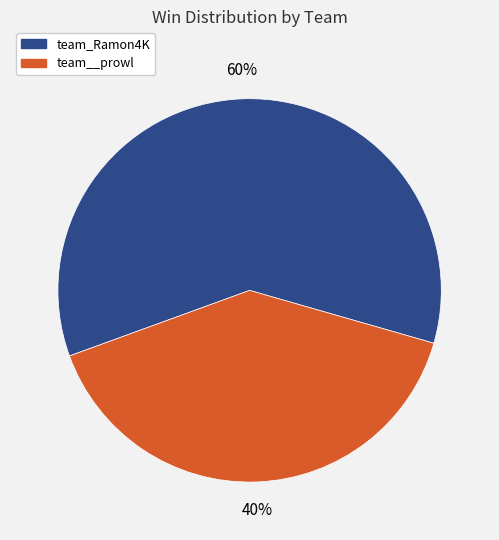

Combined, do team_Ramon4K and team__prowl account for over 50%?

Yes